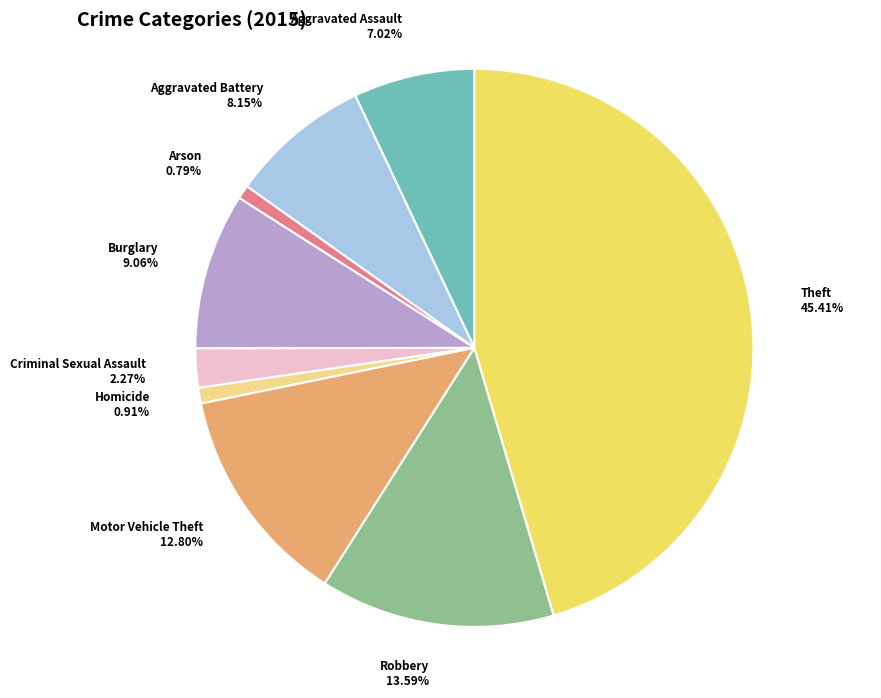

Is it true that Theft is 38% of the pie?

False